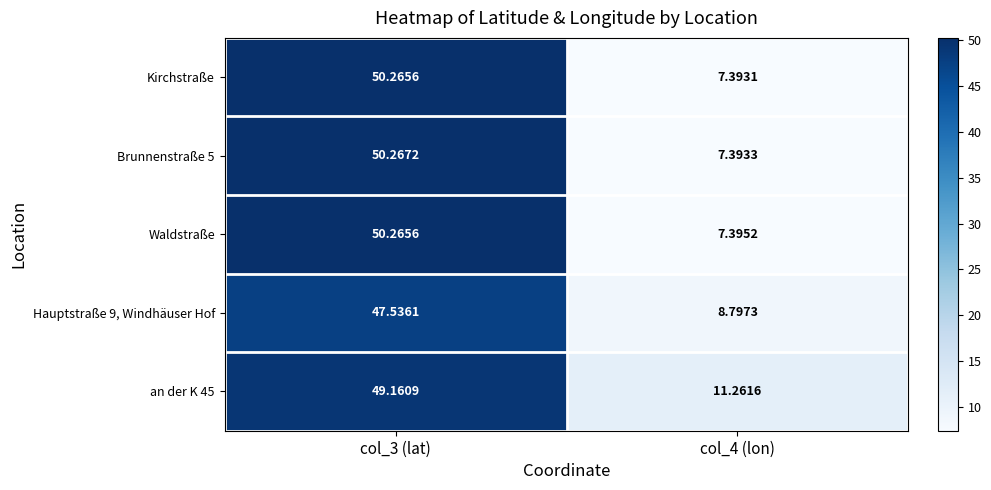

Is the value of Hauptstraße 9, Windhäuser Hof at col_4 (lon) greater than the value of Waldstraße at col_3 (lat)?

No